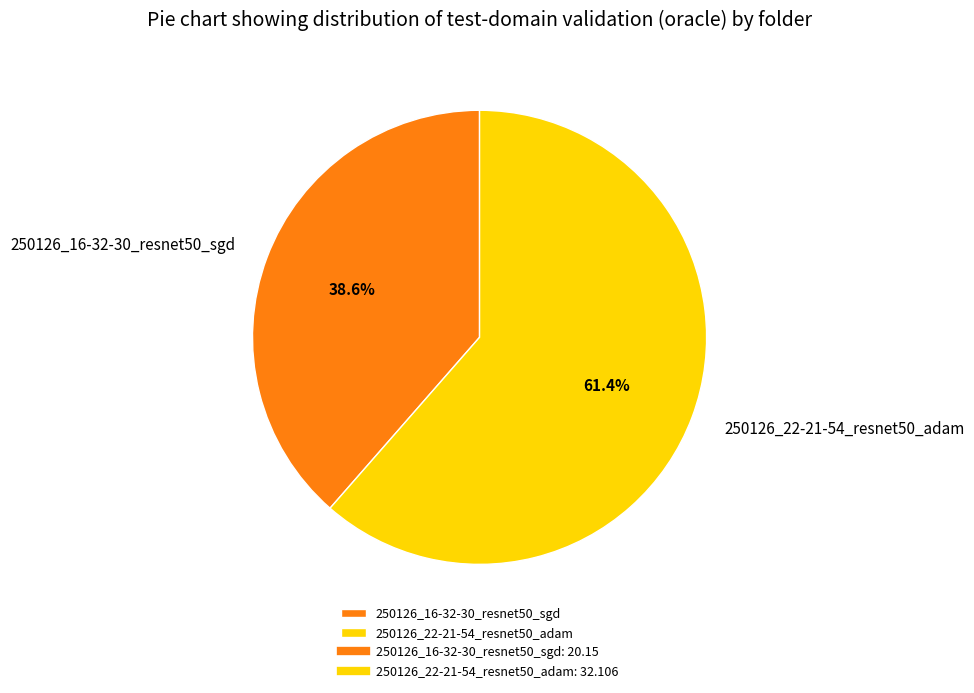

What percentage is the 250126_16-32-30_resnet50_sgd slice, to the nearest percent?

39%